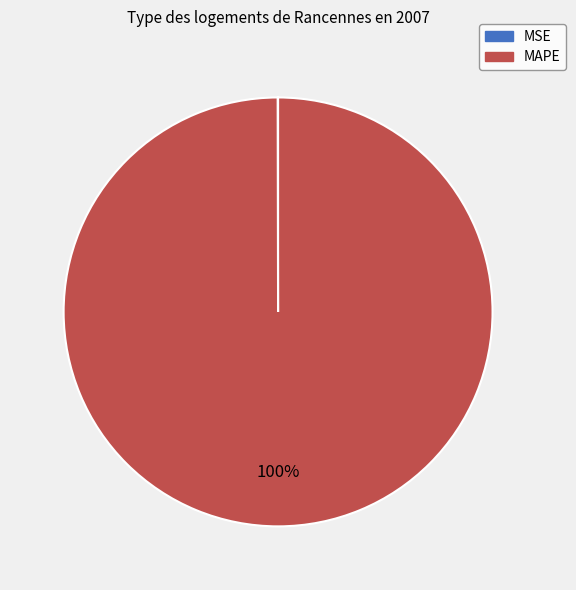

The MAPE slice represents 92% of the pie. True or false?

False